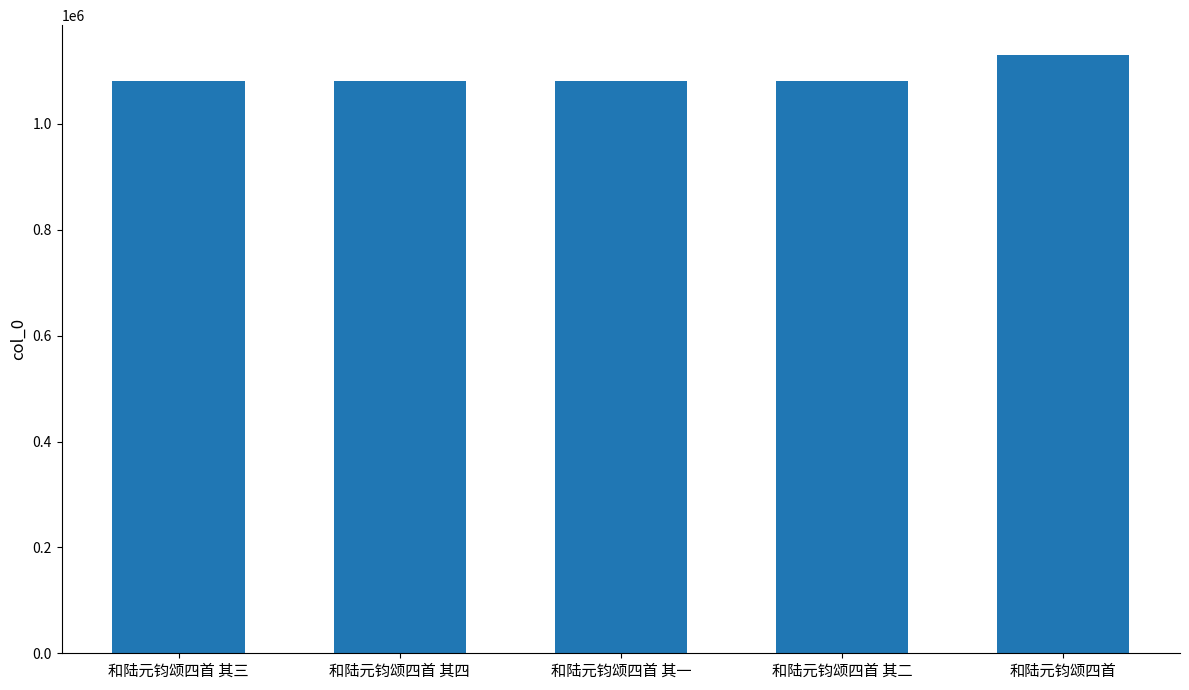

Read the value at 和陆元钧颂四首 其一.

1080686